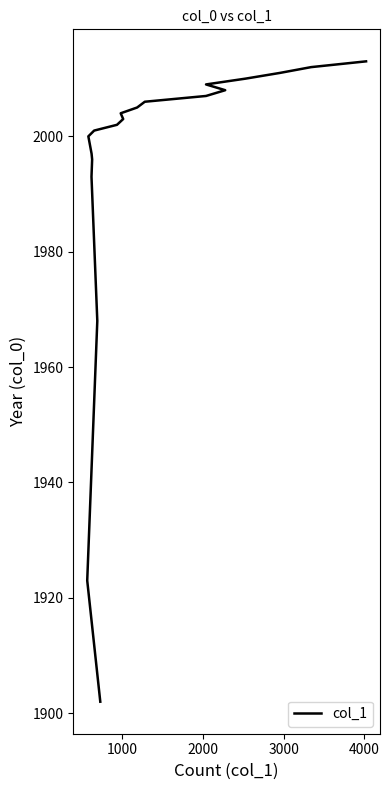

What is the label of the 3rd point from the left?

2000